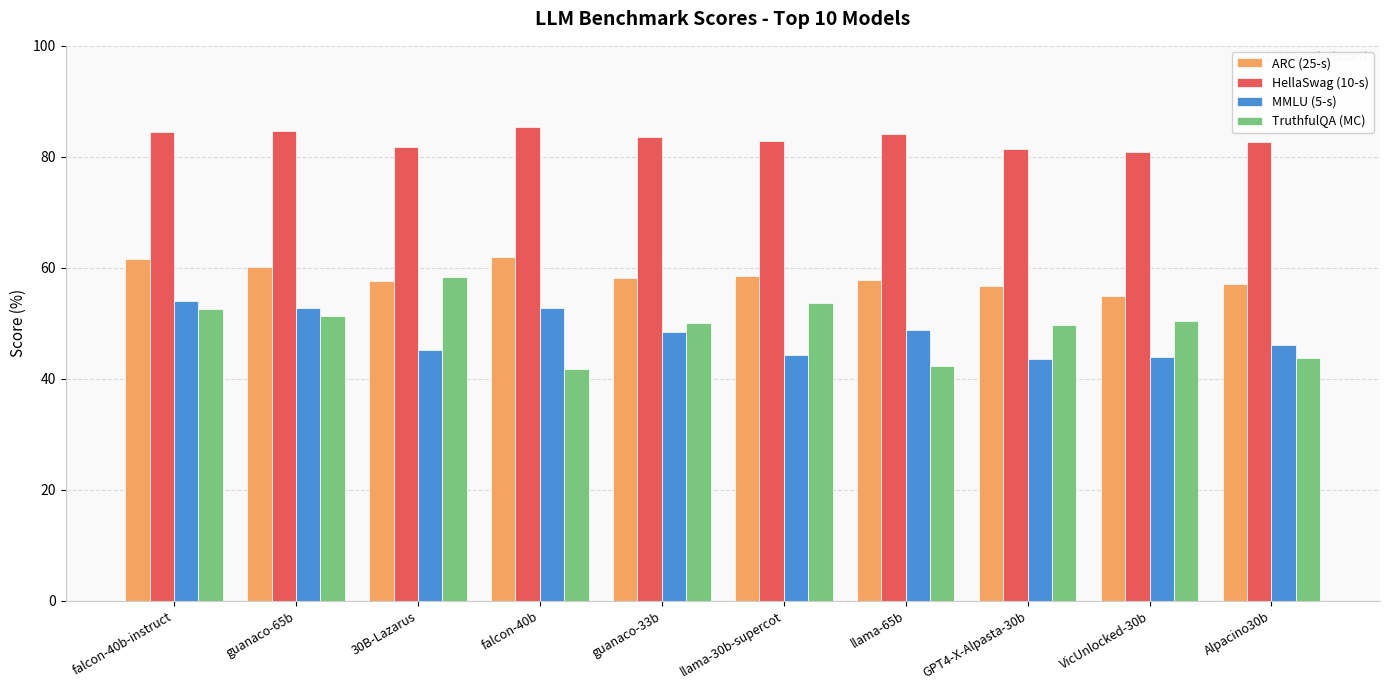

What is the approximate value of HellaSwag (10-s) at guanaco-65b?

84.6